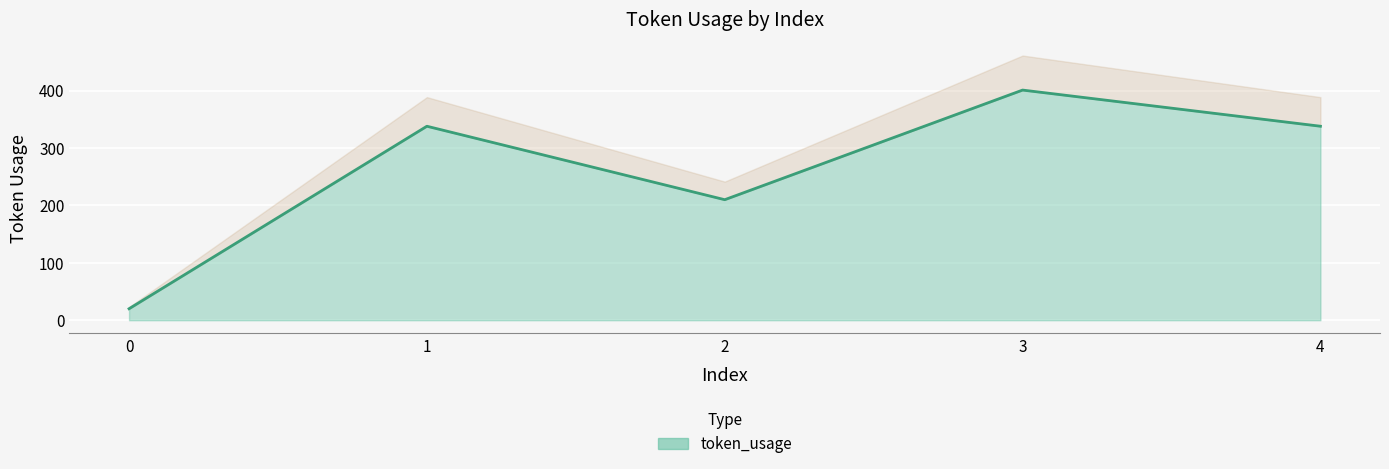

The value at 0 is 20. True or false?

True